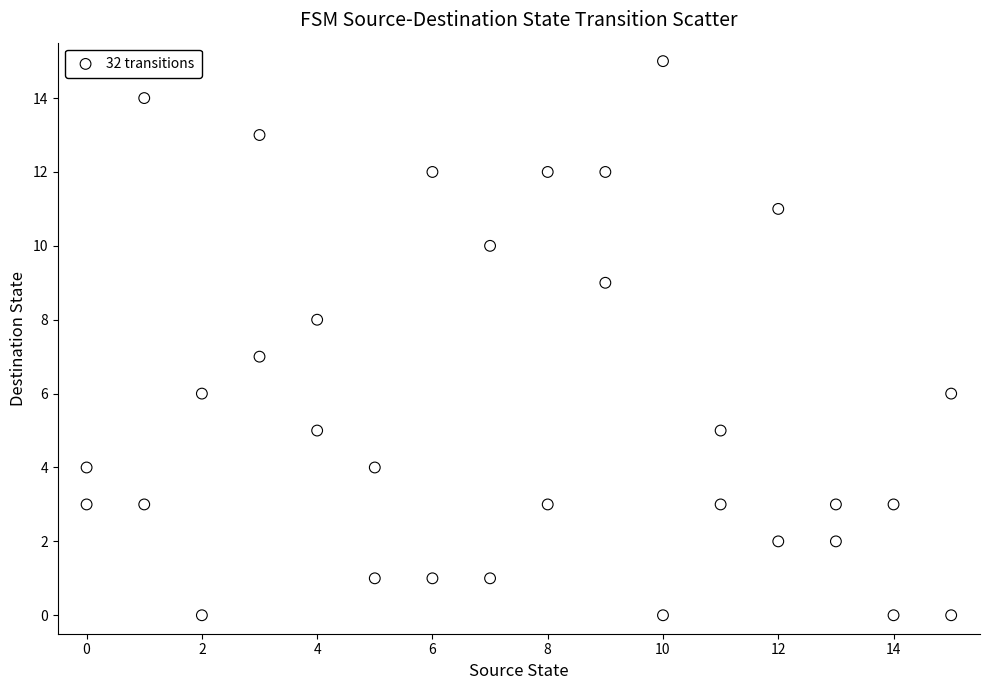

What is the range of X values (max minus min)?

15